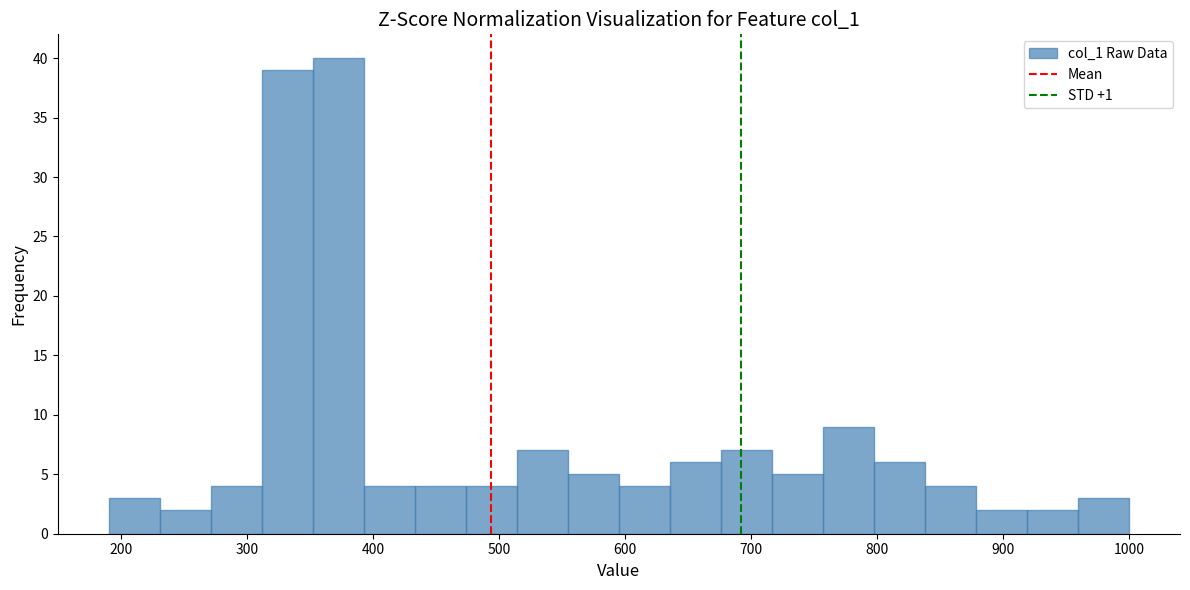

Which range on the x-axis has the tallest bar?

350 to 390